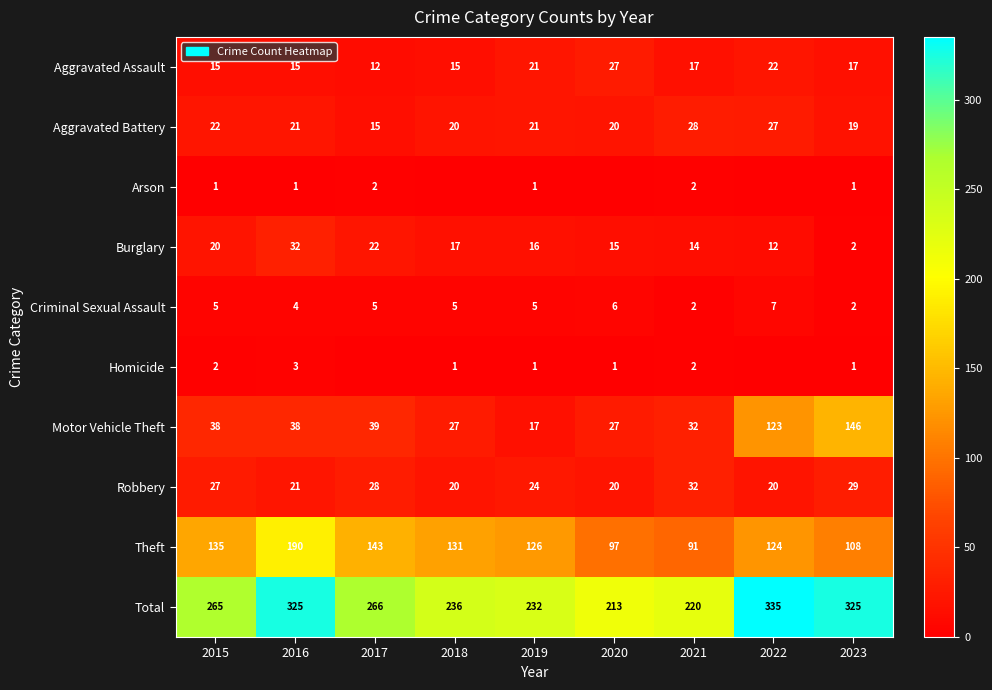

What is the greatest value displayed?

335